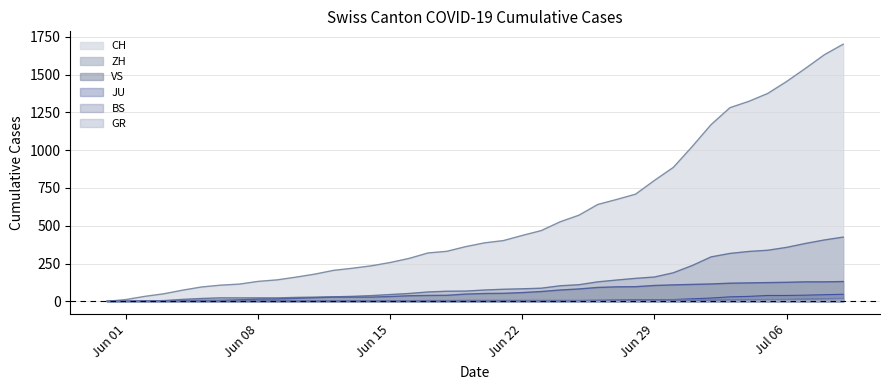

How many positive values does the CH series have?

39